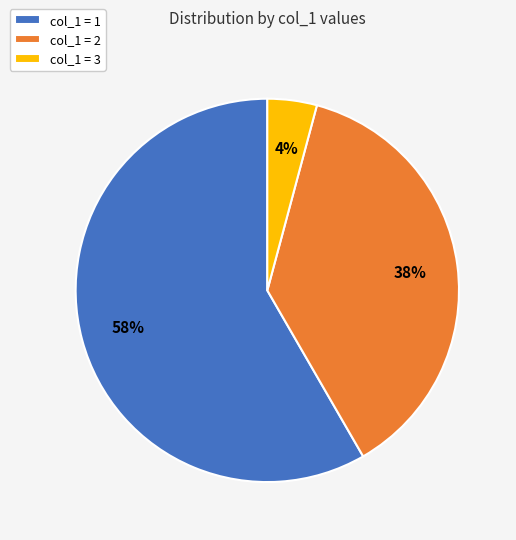

To the nearest percent, what percentage of the pie is col_1 = 3?

4%